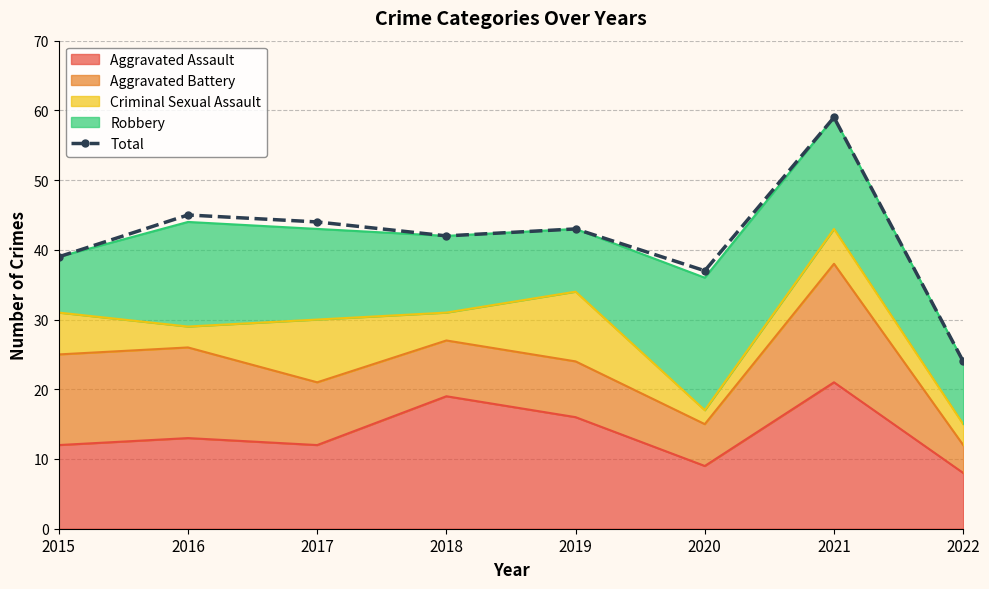

Reading left to right, list all the values displayed in this chart.

2015=39	2016=45	2017=44	2018=42	2019=43	2020=37	2021=59	2022=24